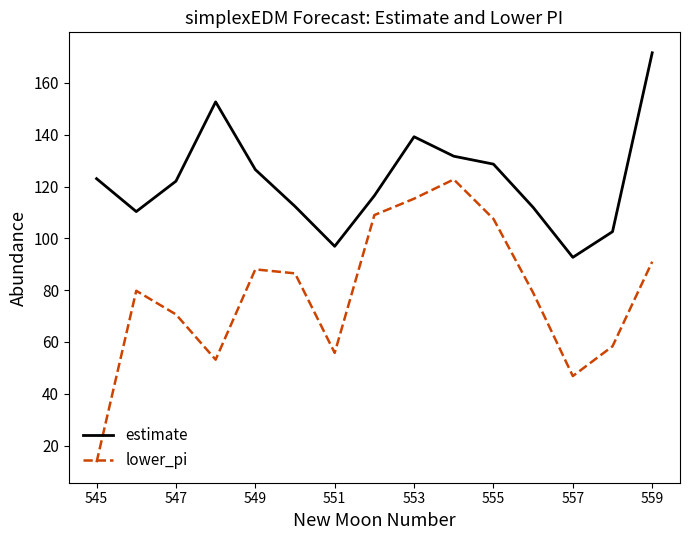

How many lines are shown in the chart?

2